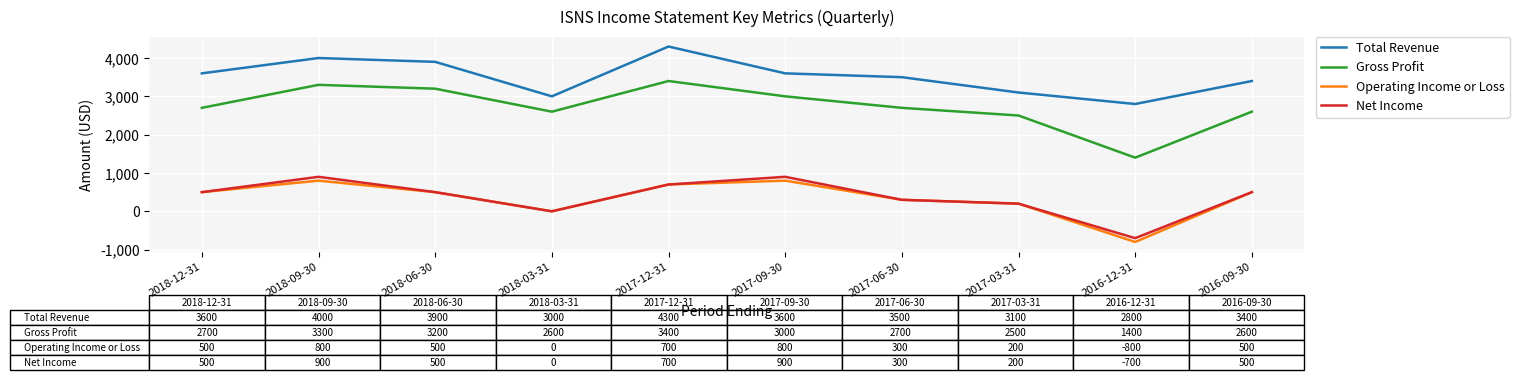

List the series in order of their peak value, highest first.

Total Revenue, Gross Profit, Net Income, Operating Income or Loss